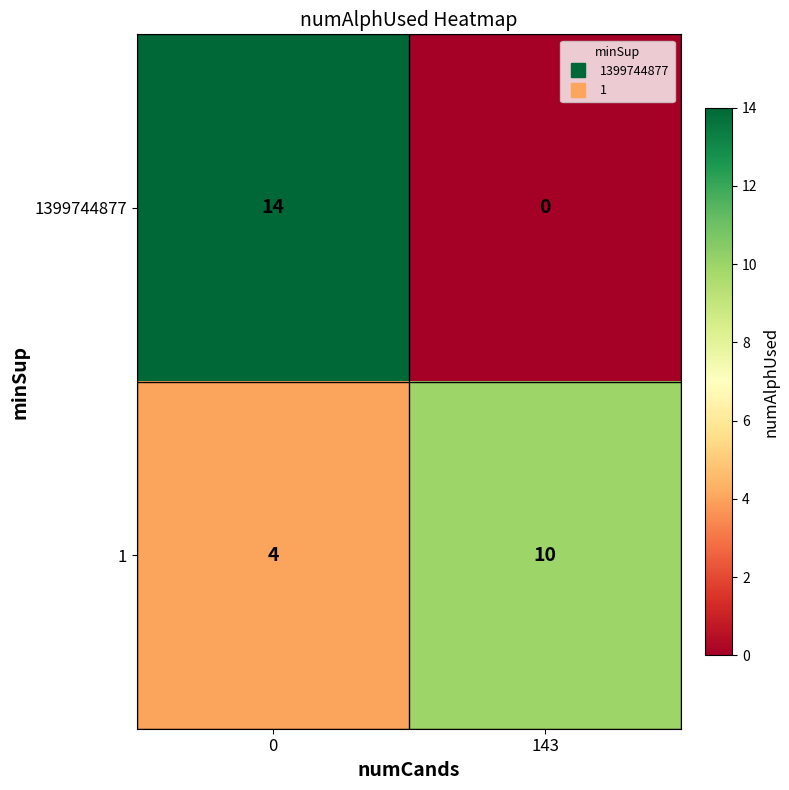

Is the value of 1 at 143 greater than the value of 1399744877 at 143?

Yes